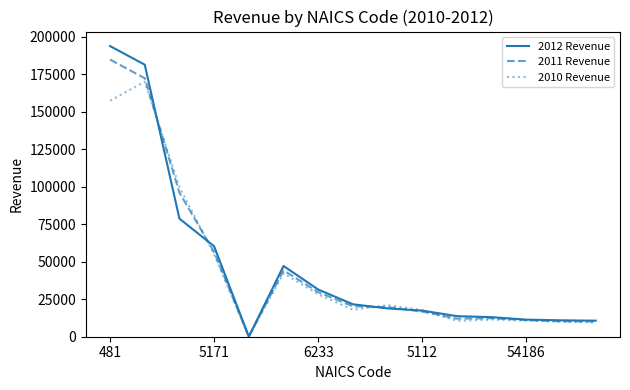

Which series has the largest range (max minus min)?

2012 Revenue